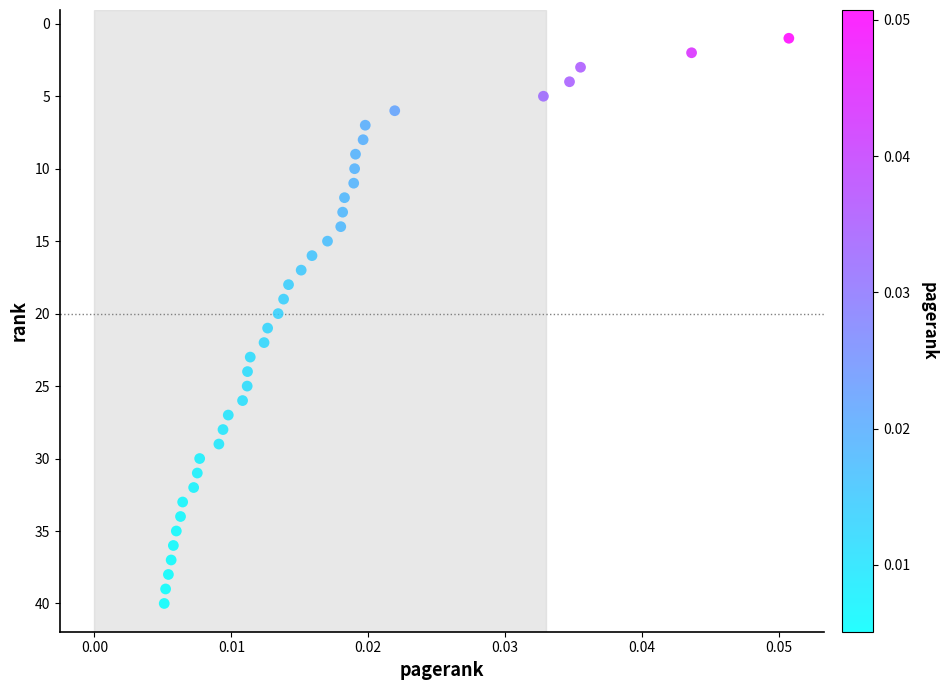

What is the range of Y values (max minus min)?

39